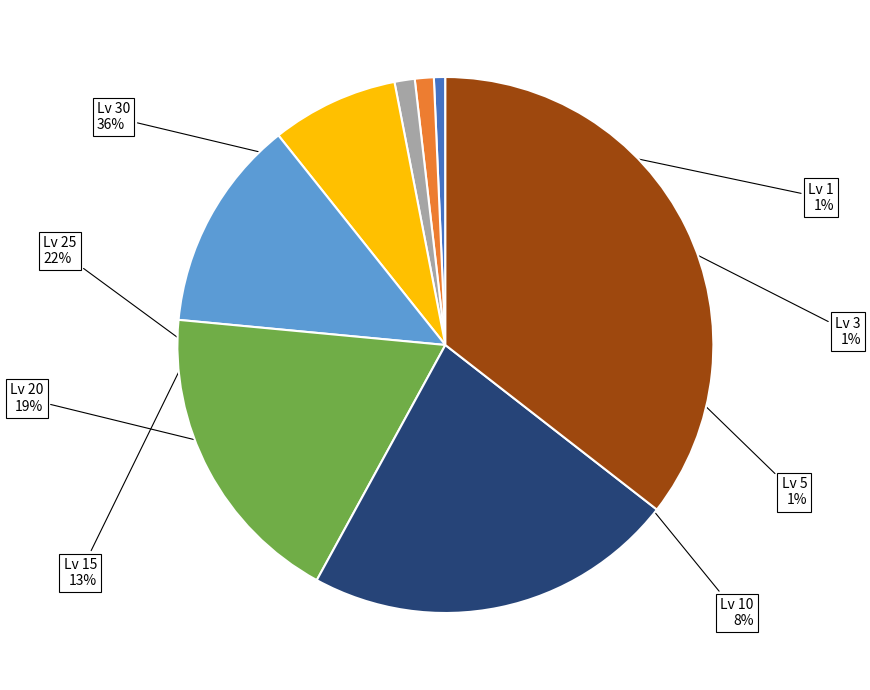

To the nearest percent, what is the difference between the largest and smallest slice percentages?

35%